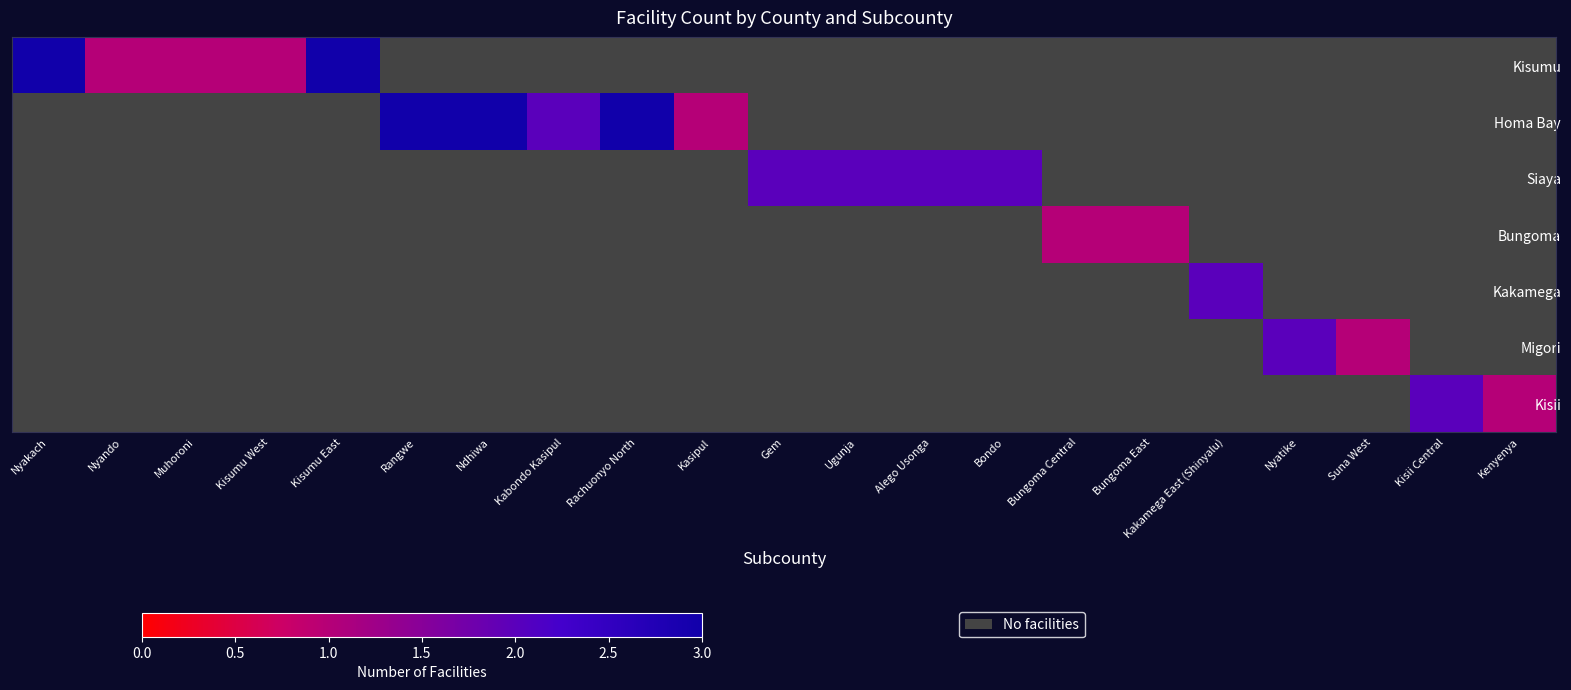

Where is Kisumu nearest to the value 2?

Nyakach